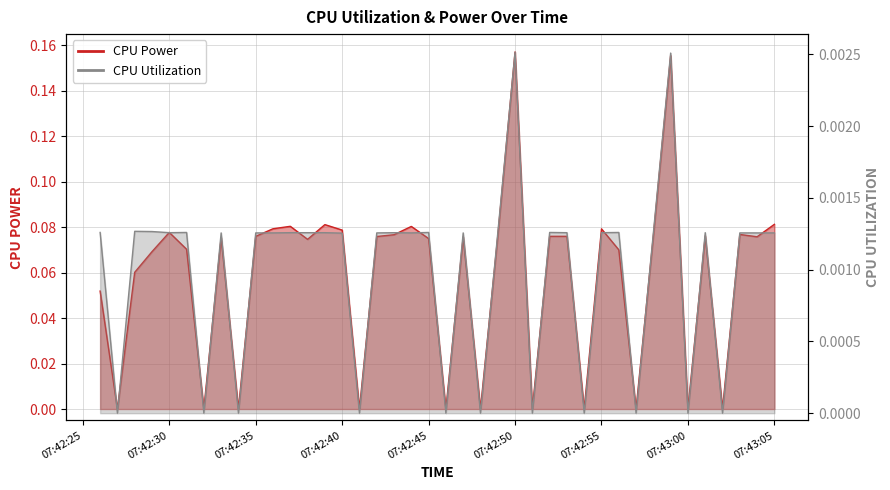

Rank the categories by CPU Utilization value from highest to lowest.

2025-03-25 07:42:50, 2025-03-25 07:42:59, 2025-03-25 07:42:28, 2025-03-25 07:42:29, 2025-03-25 07:42:26, 2025-03-25 07:42:31, 2025-03-25 07:42:45, 2025-03-25 07:42:52, 2025-03-25 07:42:56, 2025-03-25 07:42:30, 2025-03-25 07:42:37, 2025-03-25 07:42:38, 2025-03-25 07:42:39, 2025-03-25 07:42:43, 2025-03-25 07:42:53, 2025-03-25 07:42:55, 2025-03-25 07:43:01, 2025-03-25 07:42:33, 2025-03-25 07:42:35, 2025-03-25 07:42:36, 2025-03-25 07:42:42, 2025-03-25 07:42:44, 2025-03-25 07:42:47, 2025-03-25 07:42:58, 2025-03-25 07:43:03, 2025-03-25 07:43:04, 2025-03-25 07:43:05, 2025-03-25 07:42:40, 2025-03-25 07:42:49, 2025-03-25 07:42:27, 2025-03-25 07:42:32, 2025-03-25 07:42:34, 2025-03-25 07:42:41, 2025-03-25 07:42:46, 2025-03-25 07:42:48, 2025-03-25 07:42:51, 2025-03-25 07:42:54, 2025-03-25 07:42:57, 2025-03-25 07:43:00, 2025-03-25 07:43:02